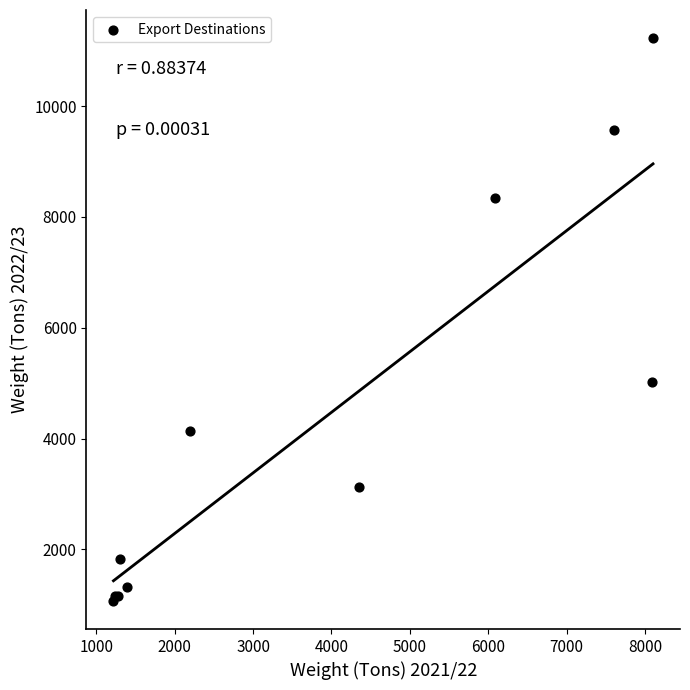

What Y value in the scatter plot is closest to 6148?

5026